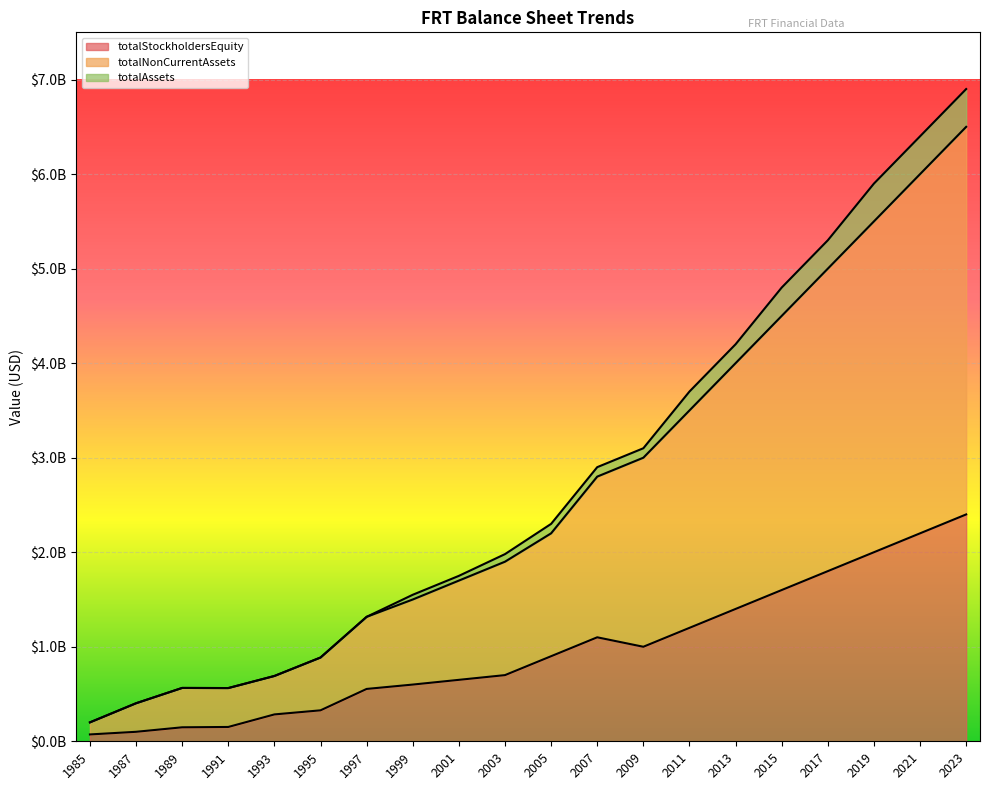

Which category has the highest value across all series?

2023